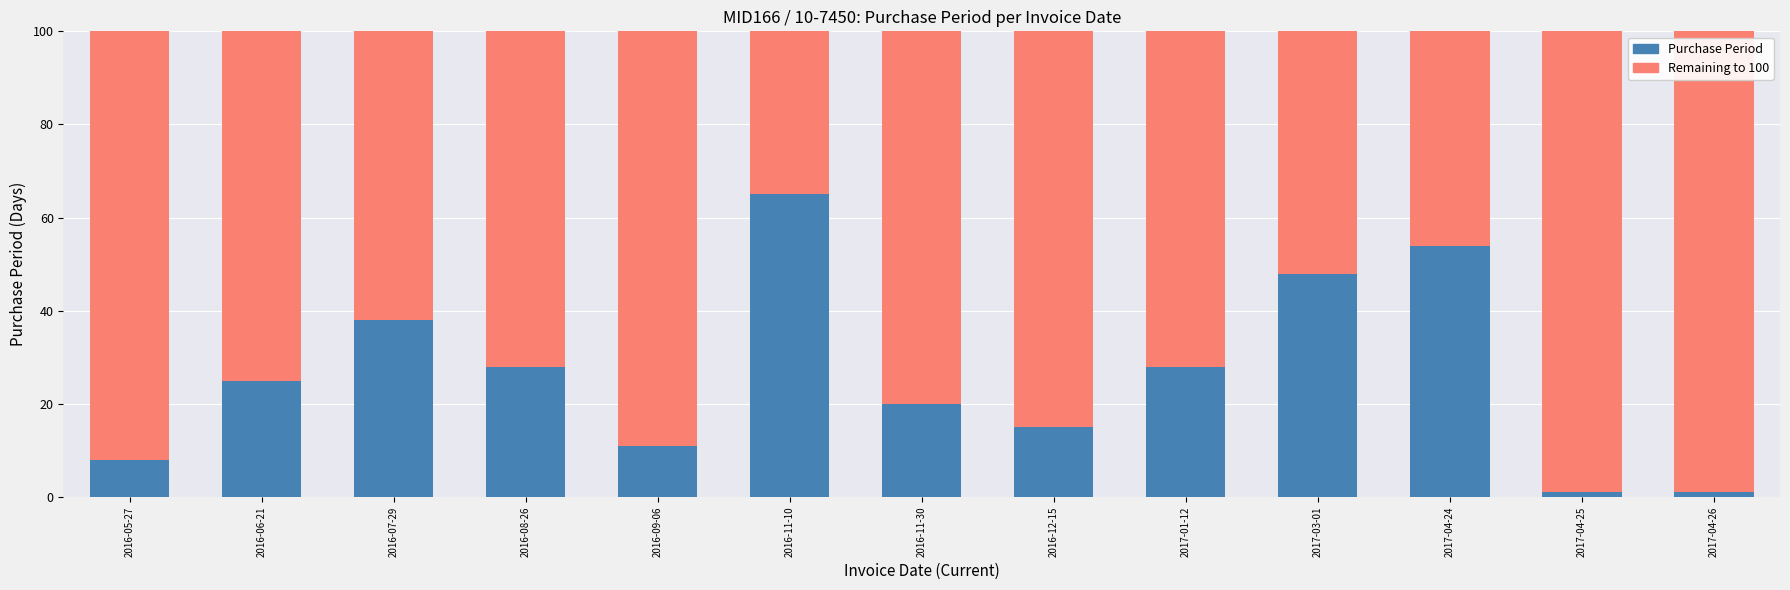

Reading left to right, list the values for the Purchase Period series.

2016-05-27=8	2016-06-21=25	2016-07-29=38	2016-08-26=28	2016-09-06=11	2016-11-10=65	2016-11-30=20	2016-12-15=15	2017-01-12=28	2017-03-01=48	2017-04-24=54	2017-04-25=1	2017-04-26=1